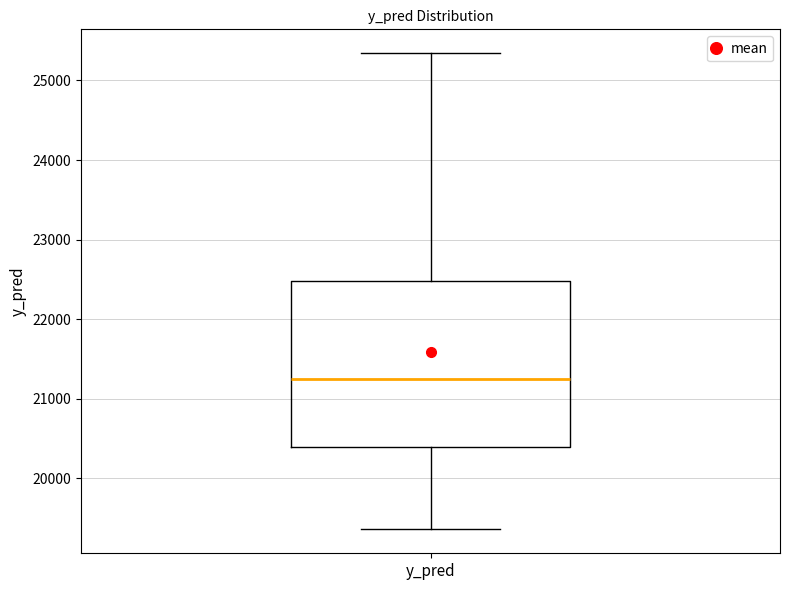

Transcribe this box plot: give where the median line is, the range the box spans, and where the two whiskers end, as read against the y-axis. The values are not printed on the chart, so give them approximately, as read against the axis.

median 21300, box 20400 to 22500, whiskers 19400 to 25300